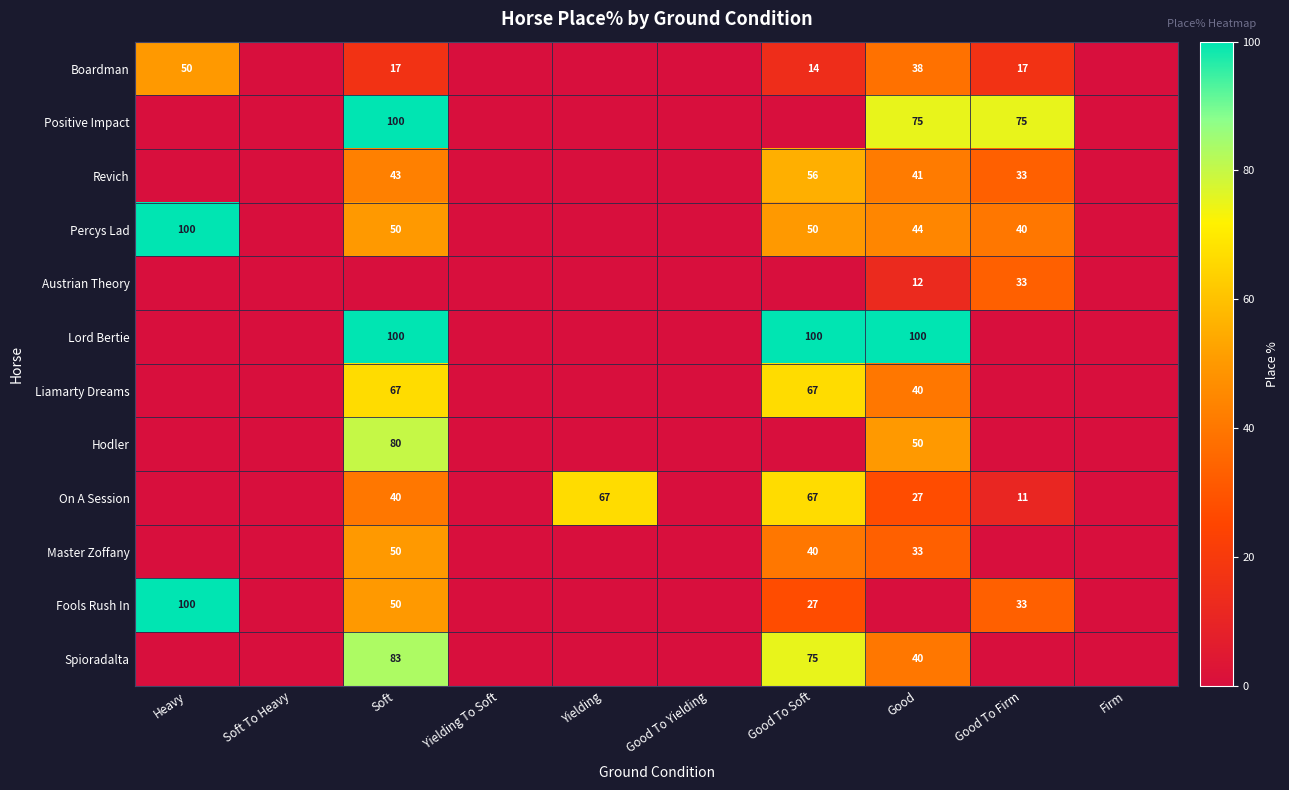

Is it true that Spioradalta equals 83 at Soft?

True